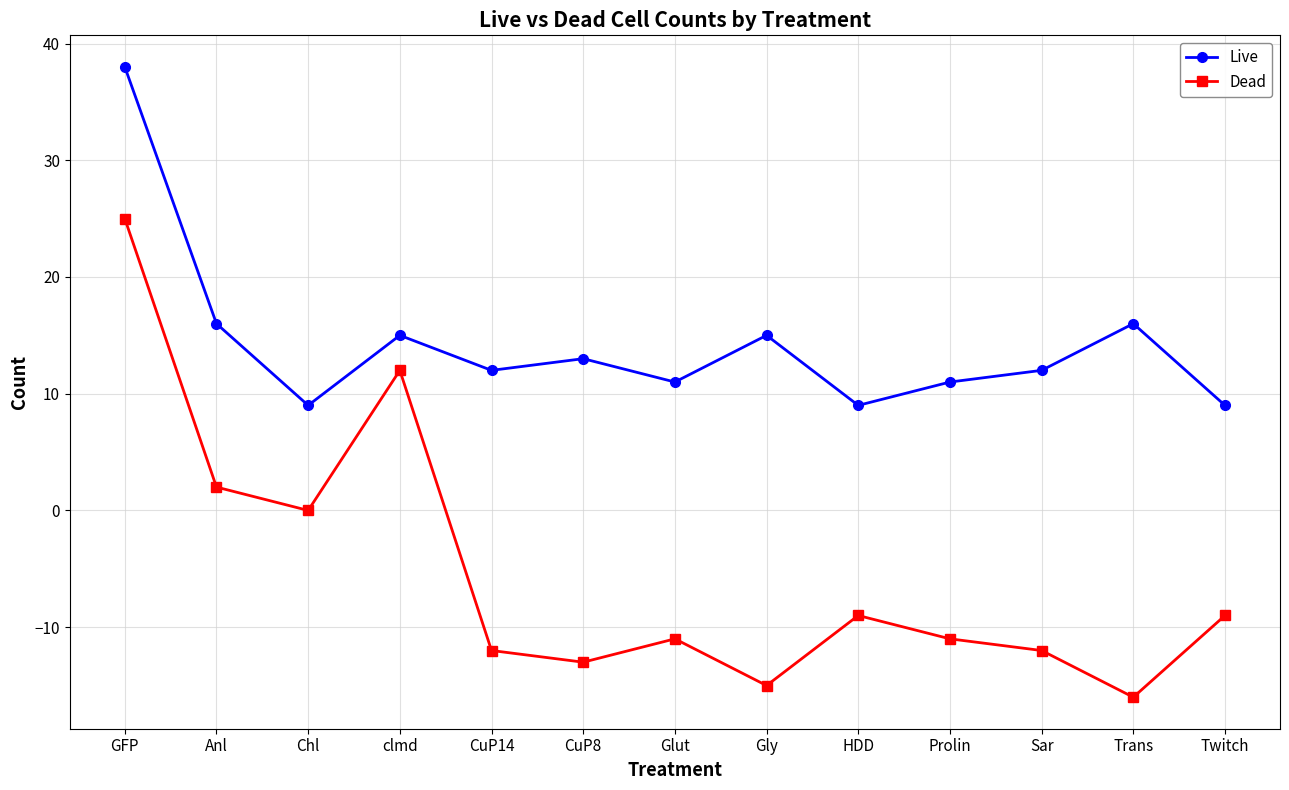

Where is the first local minimum for Live?

Chl